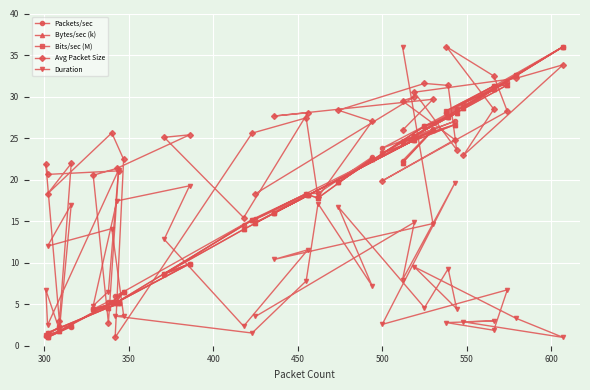

Is this an area chart (filled region under the line)?

No